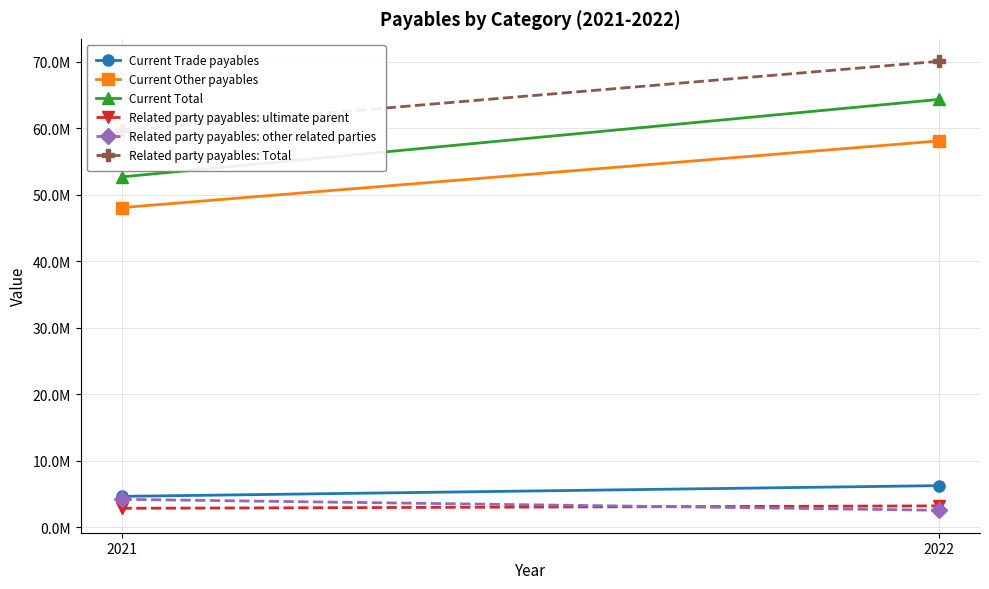

Which category has the lowest value in the Related party payables: Total series?

2021